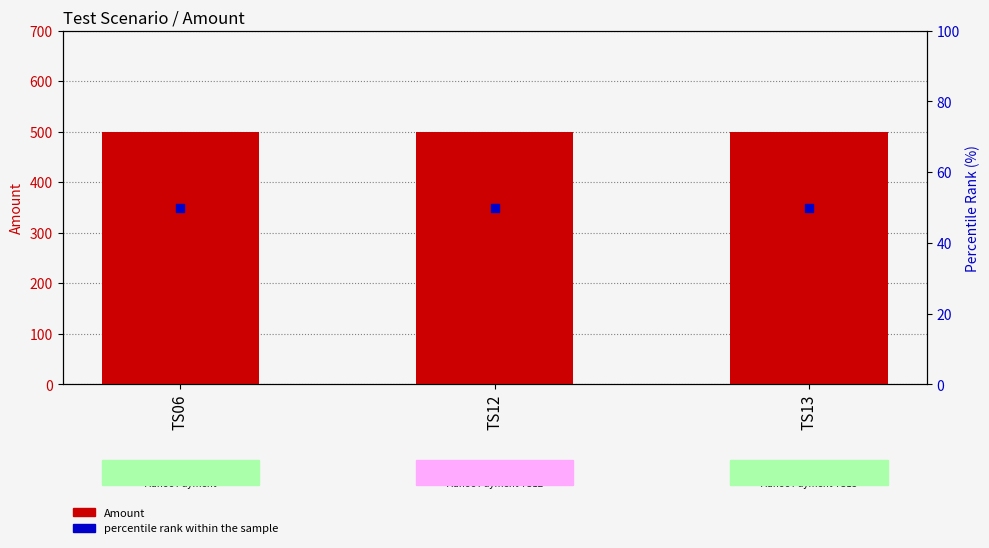

What are all the series names shown in the legend?

Amount, percentile rank within the sample